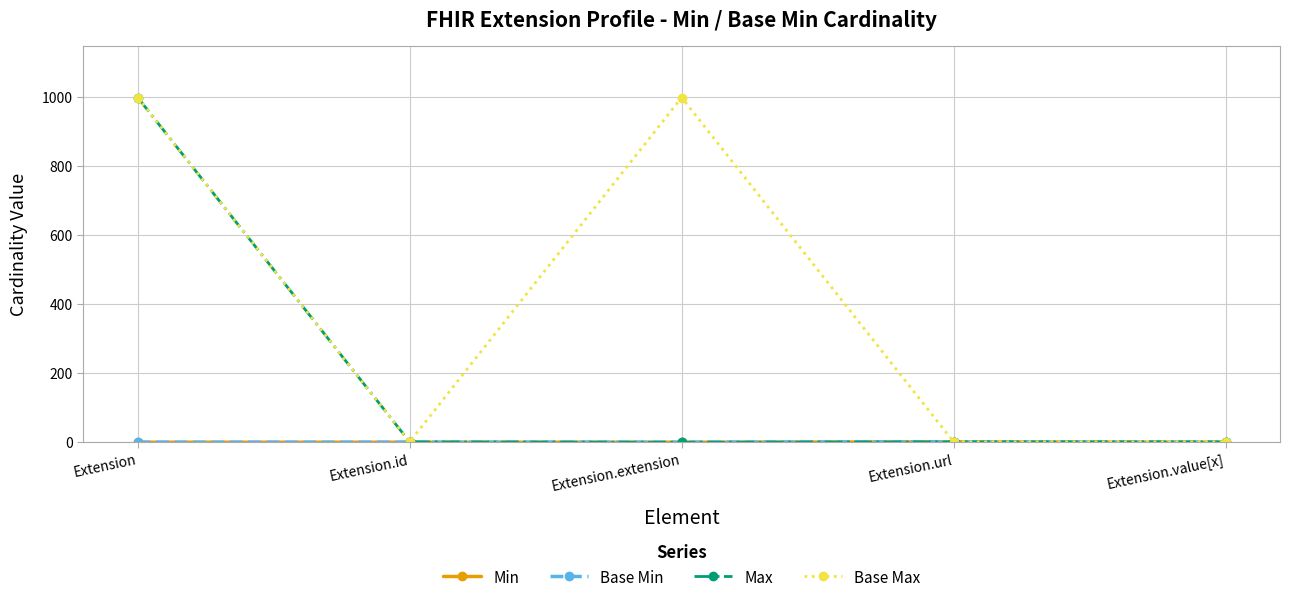

Is this an area chart (filled region under the line)?

No